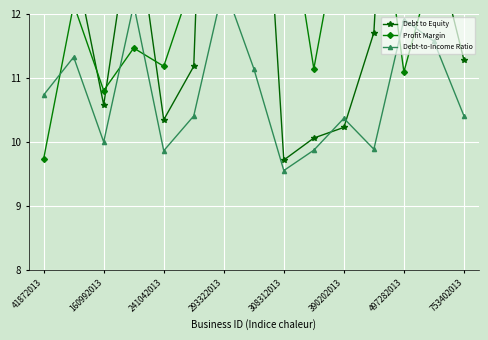

How many lines are shown in the chart?

3